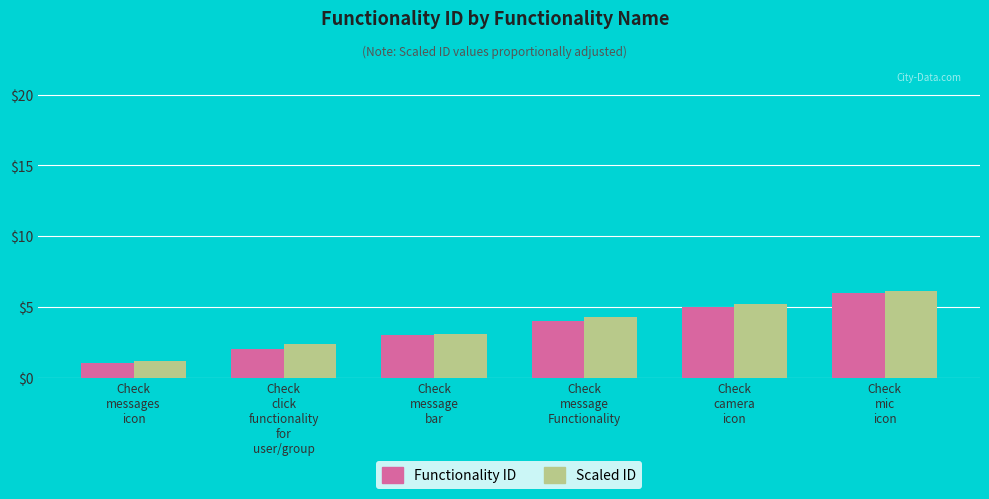

What value does the Functionality ID series have at Check
camera
icon?

5.0